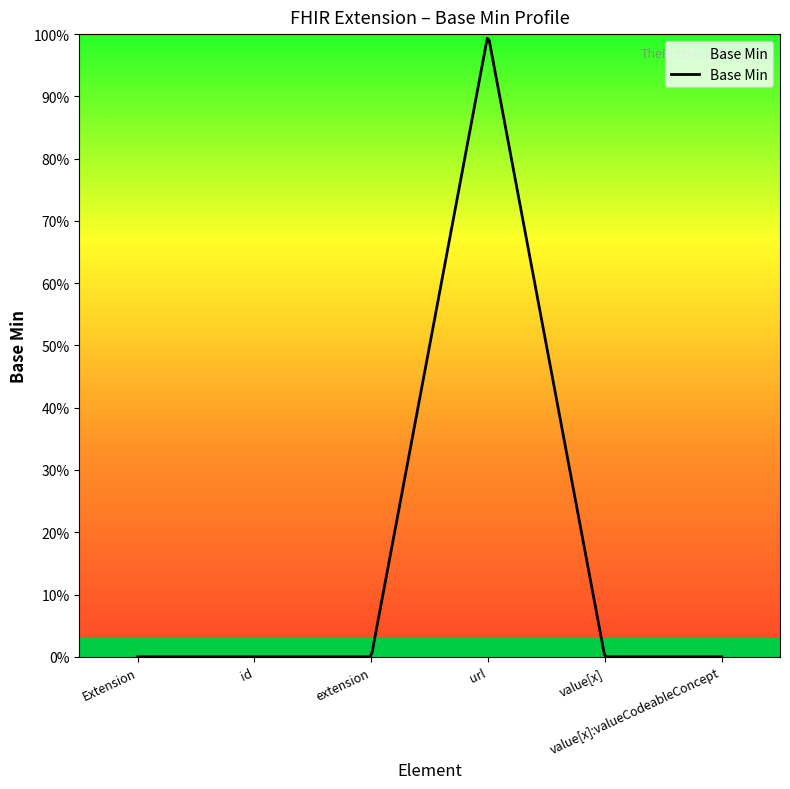

How many series are shown in this chart?

1